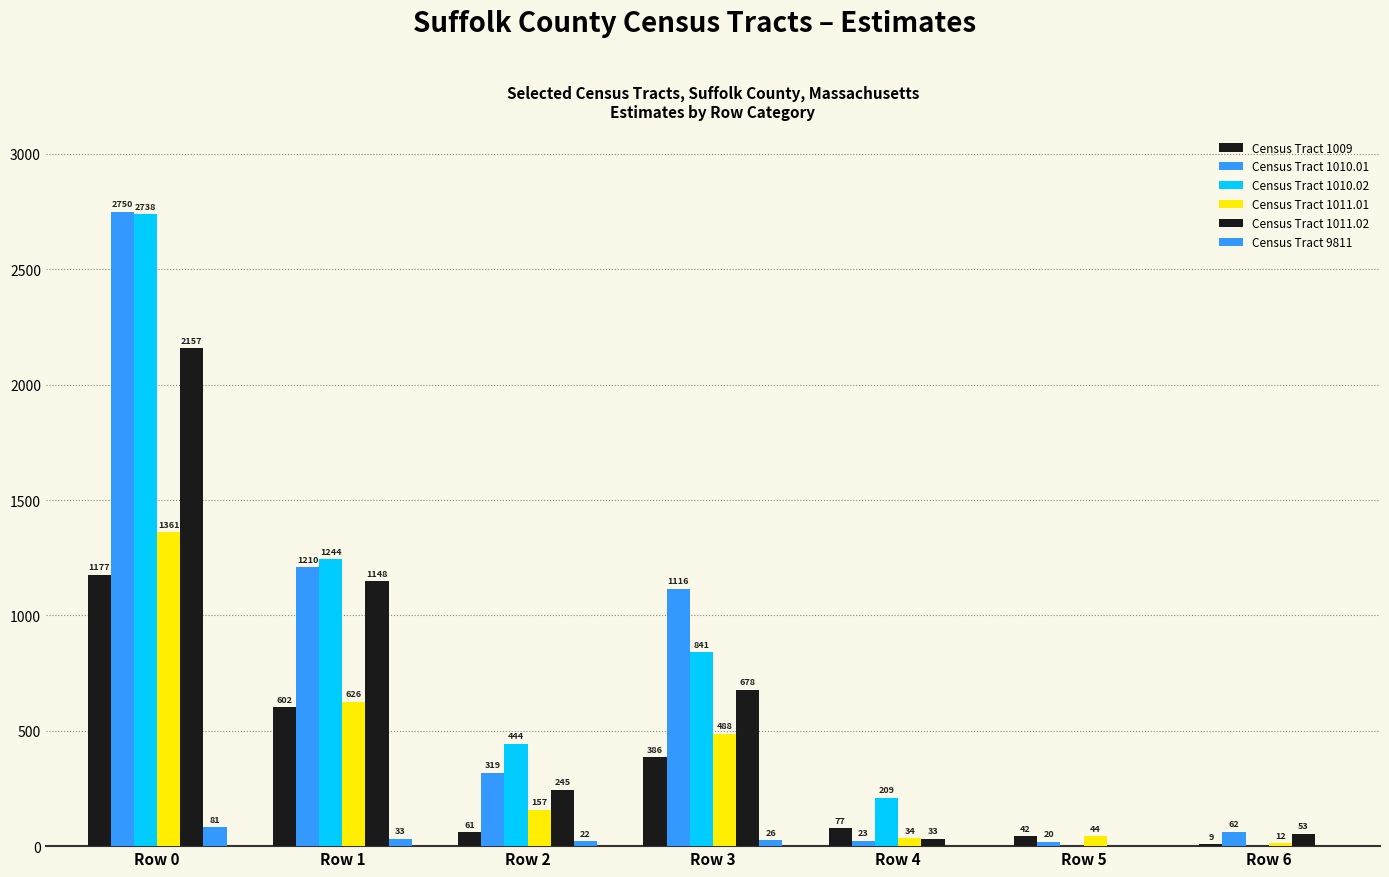

Count the number of data series in this chart.

6